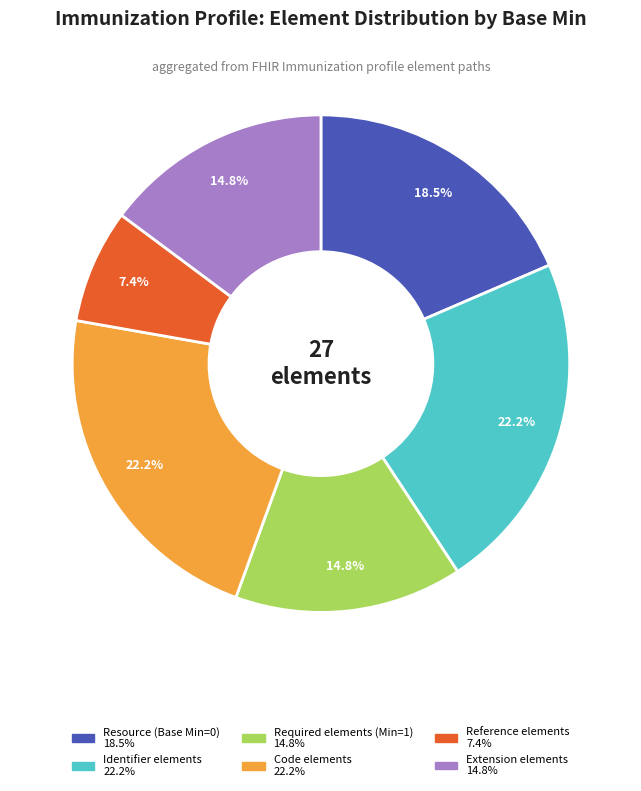

Does any single category account for the majority?

No